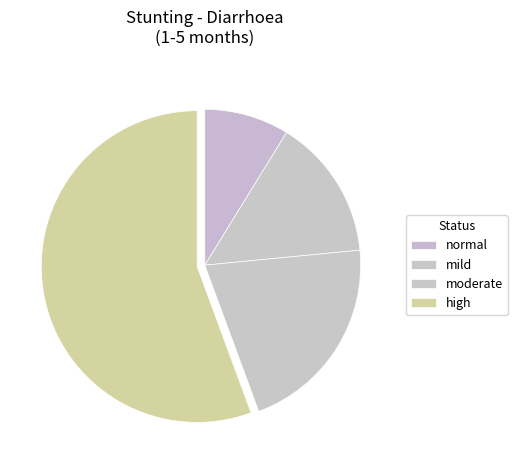

How many segments does this pie chart have?

4